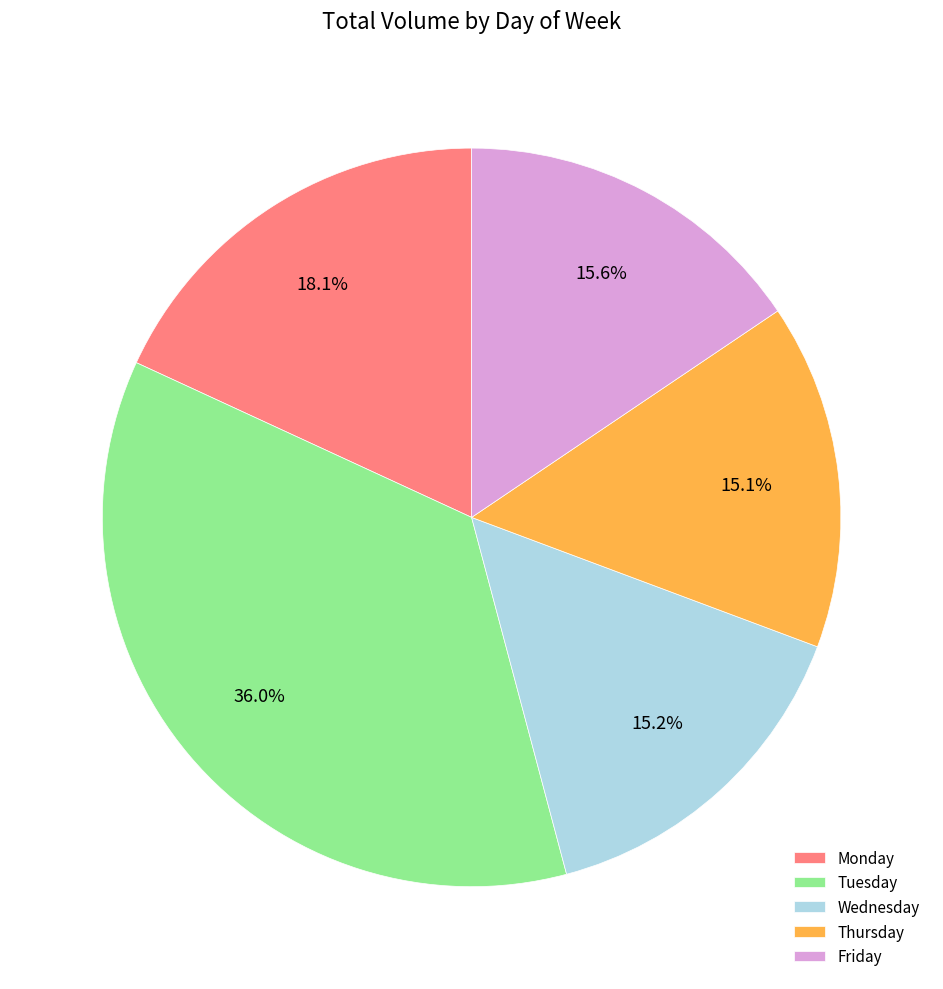

Do Thursday and Friday together represent more than half of the pie?

No